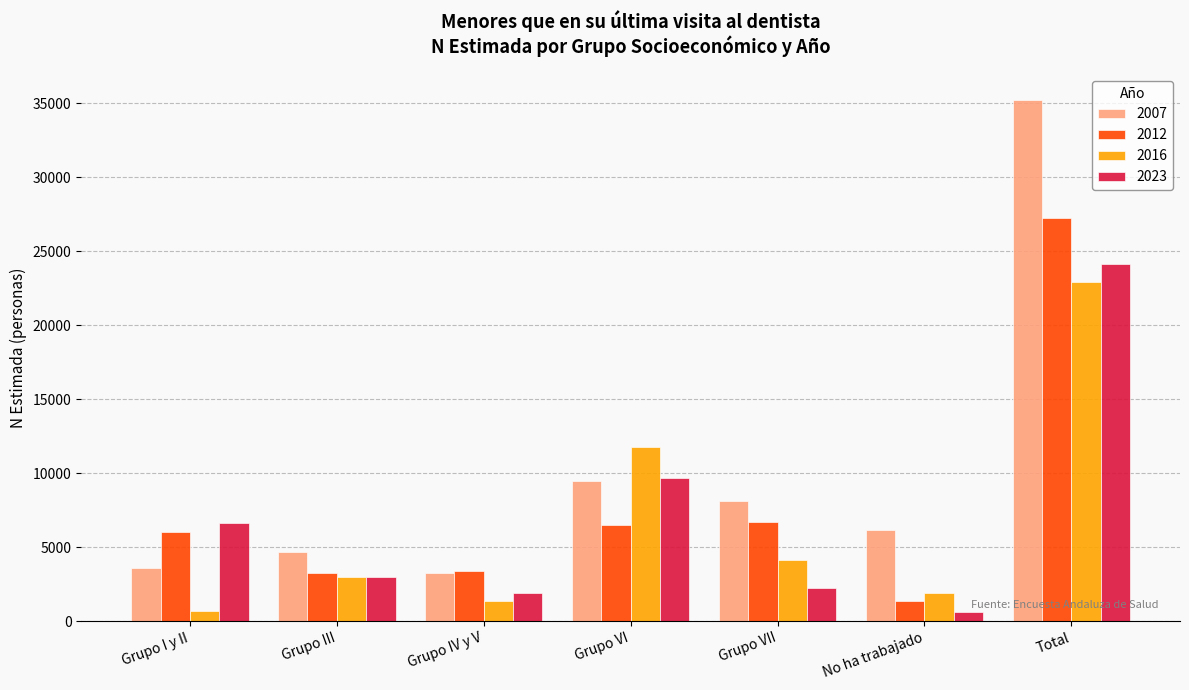

What position from the right is Grupo IV y V?

5